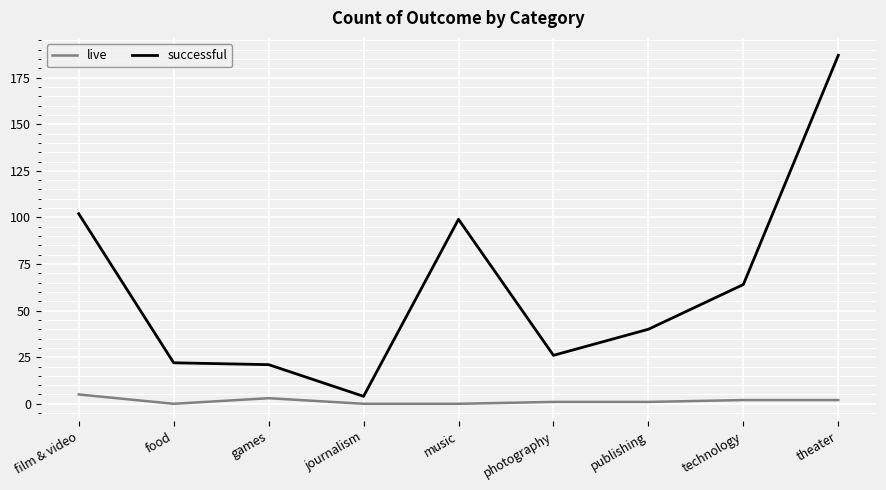

What is the difference between the highest and lowest values at technology?

62